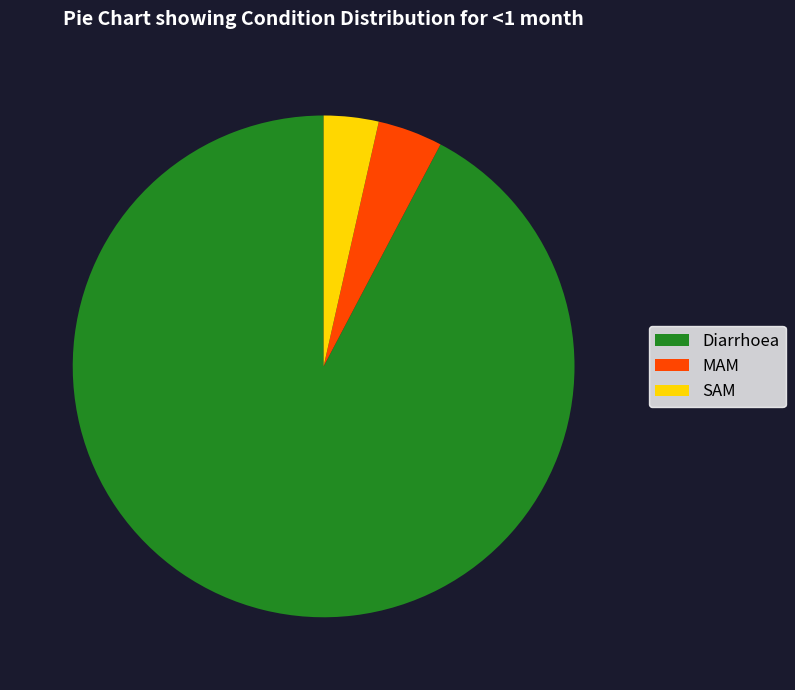

Which category accounts for the majority?

Diarrhoea